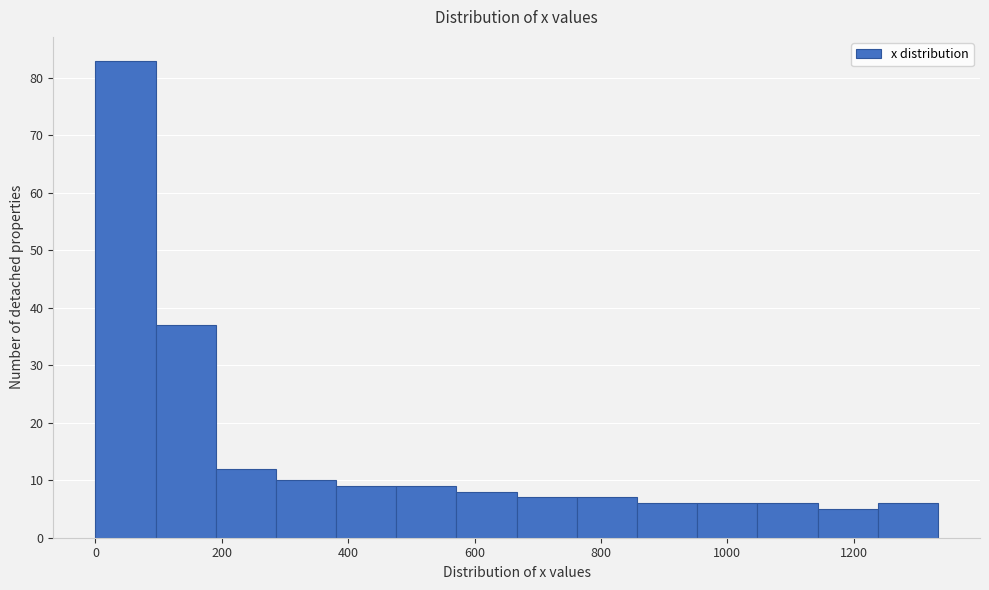

Reading left to right, list every bar in this chart as the range it spans on the x-axis followed by its height. Neither the bar edges nor the heights are printed on the chart, so give them approximately, as read against the axes.

0 to 100: 83
100 to 200: 37
200 to 280: 12
280 to 380: 10
380 to 480: 9
480 to 580: 9
580 to 660: 8
660 to 760: 7
760 to 860: 7
860 to 960: 6
960 to 1040: 6
1040 to 1140: 6
1140 to 1240: 5
1240 to 1340: 6